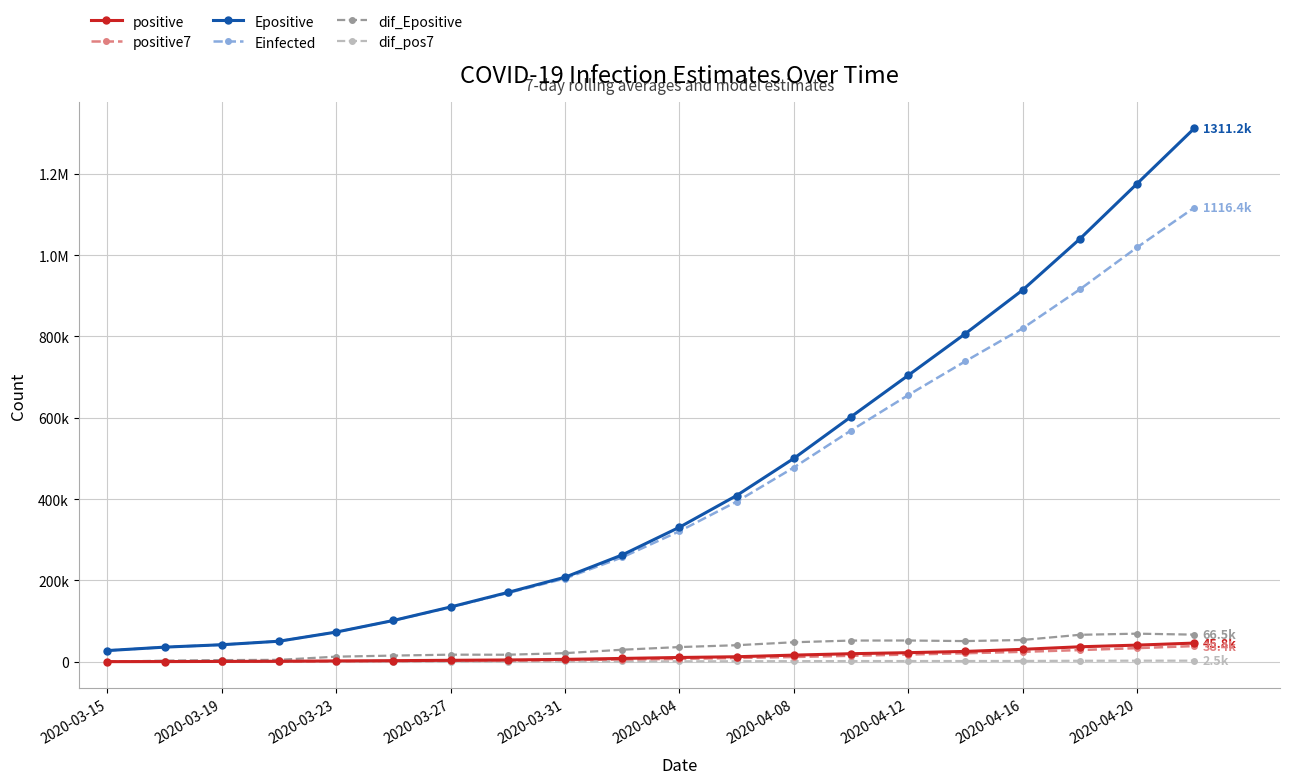

Is this an area chart (filled region under the line)?

No